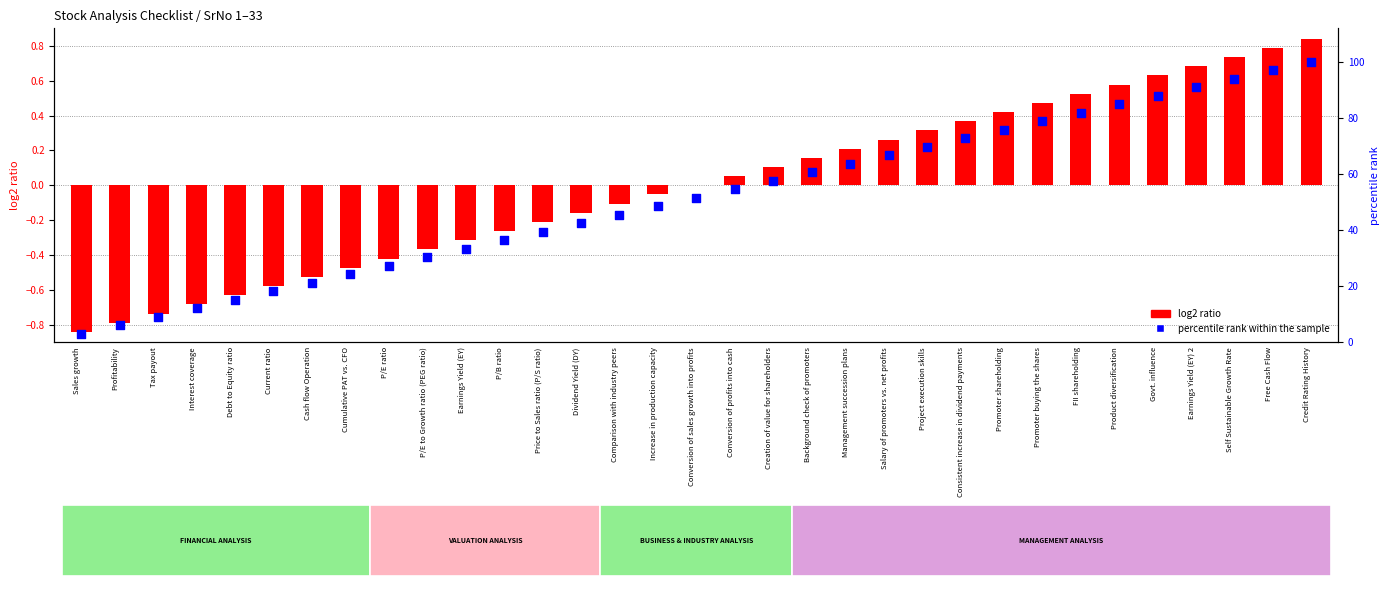

Is the value of log2 ratio at Price to Sales ratio (P/S ratio) greater than the value of percentile rank within the sample at Background check of promoters?

No